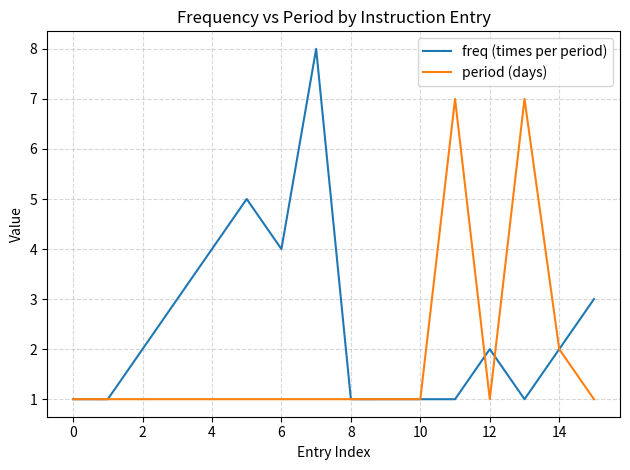

Which series has the largest total across all categories?

freq (times per period)